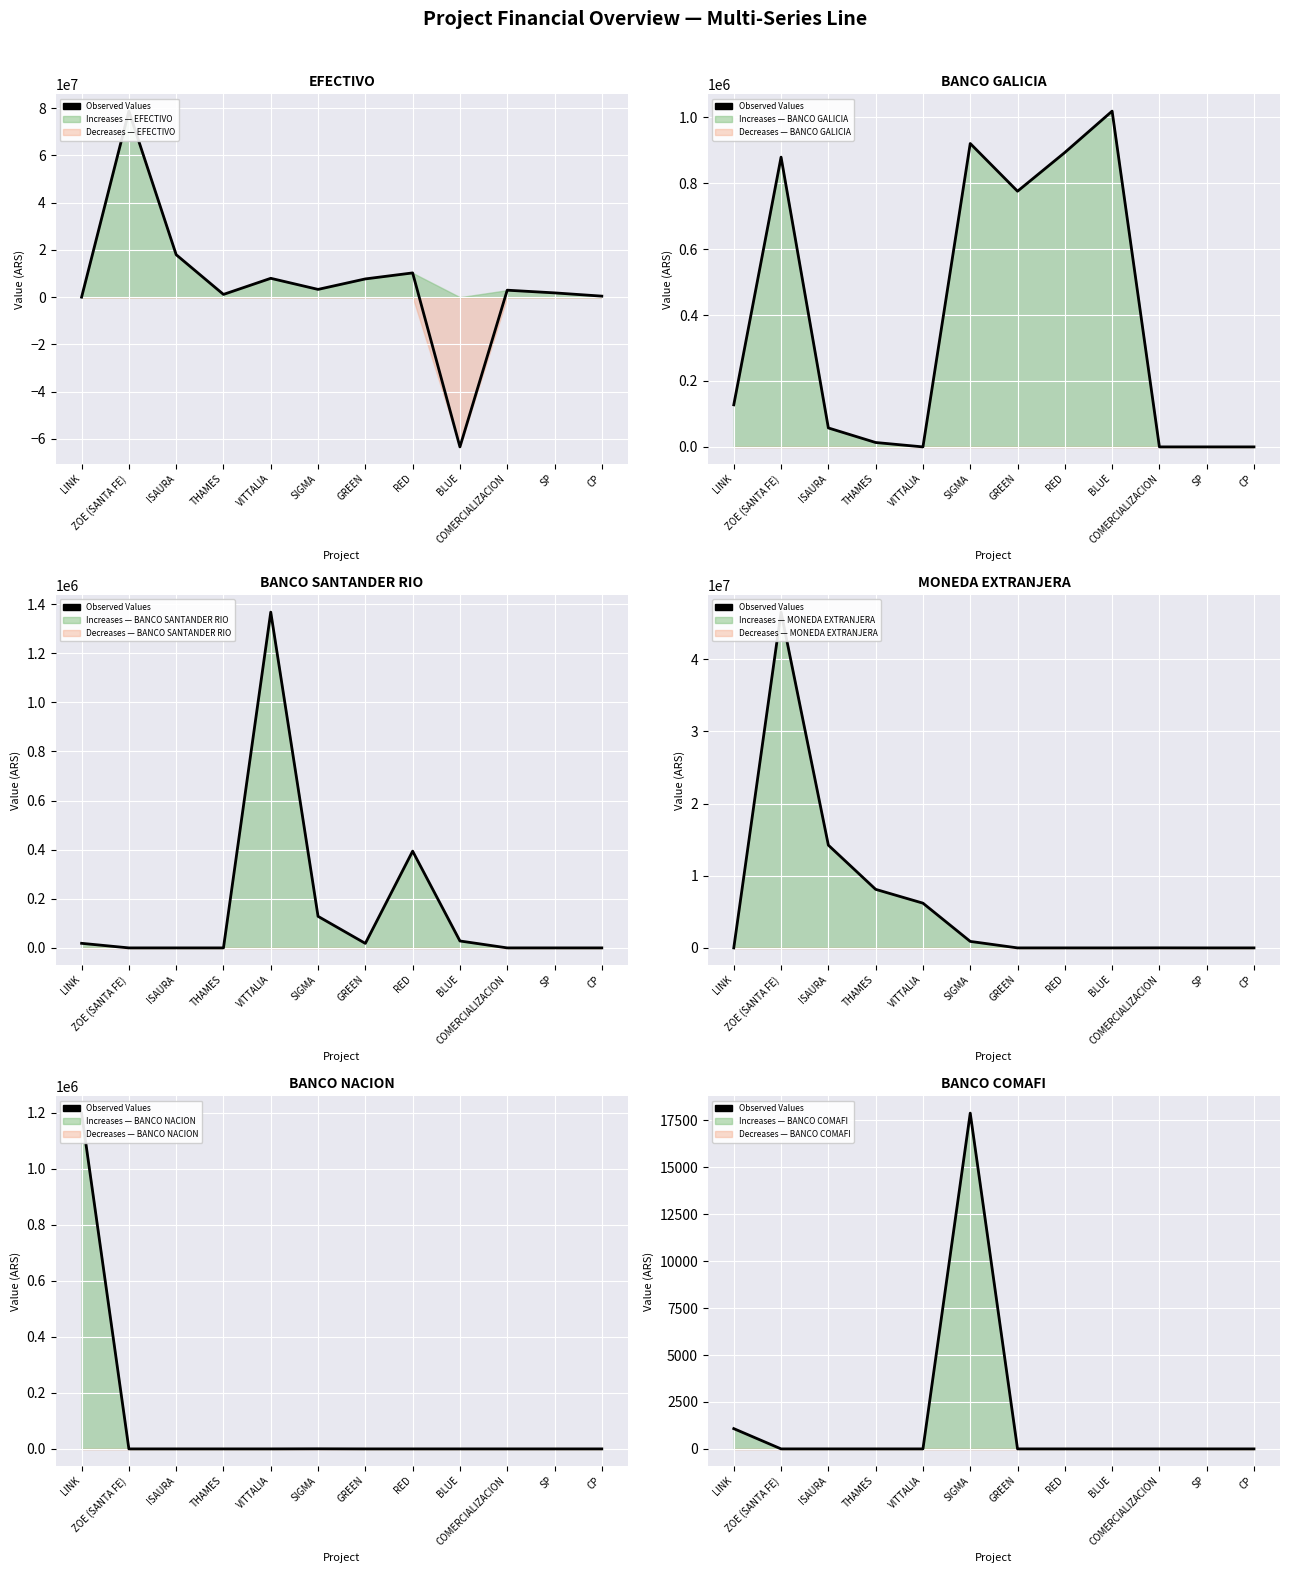

How many lines are shown in the chart?

1